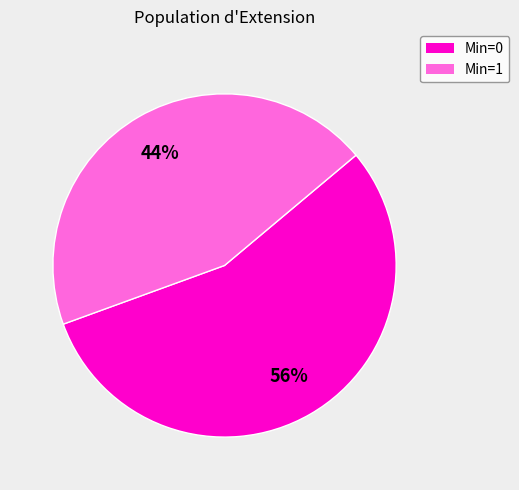

To the nearest percent, what is the average slice percentage?

50%